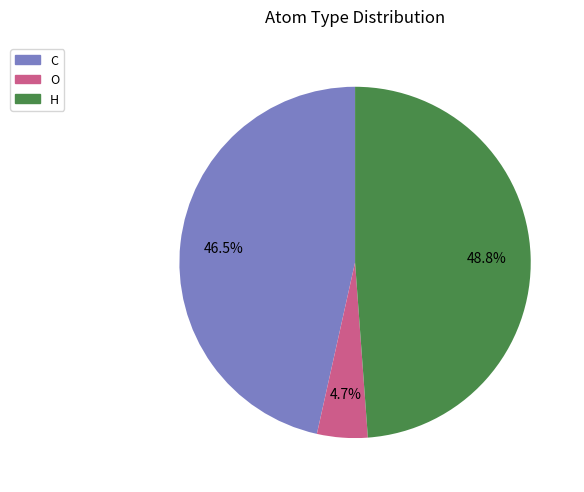

Does C account for over 50% of the chart?

No